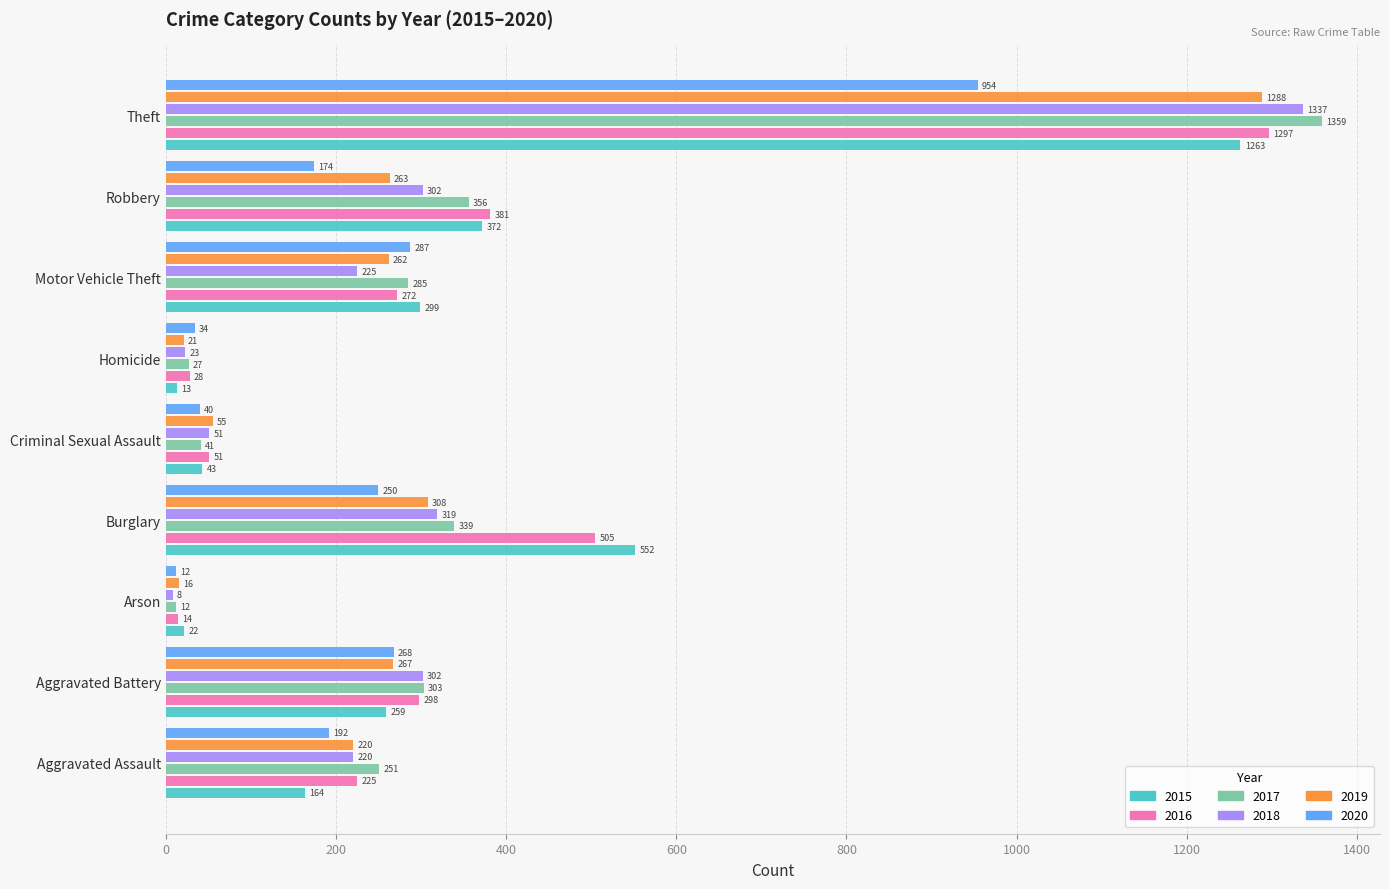

What is the difference between the second highest and minimum values in the 2015 series?

539